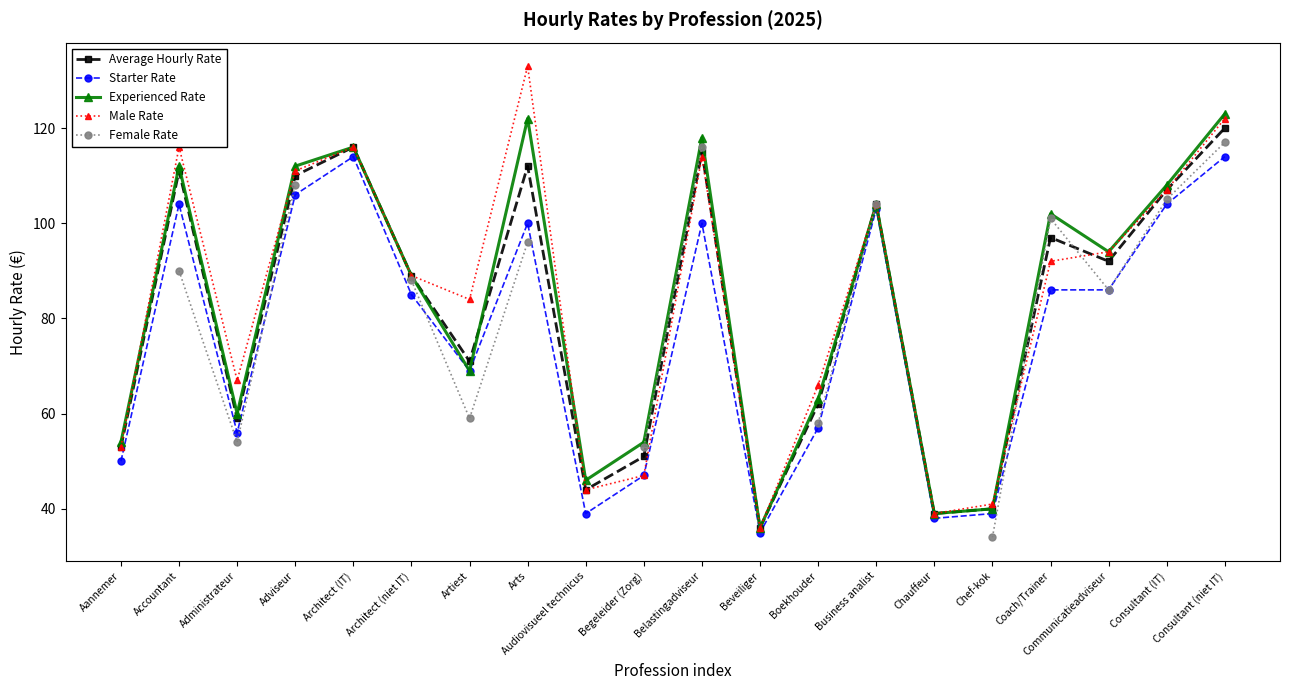

Is it true that Male Rate equals 48 at Communicatieadviseur?

False